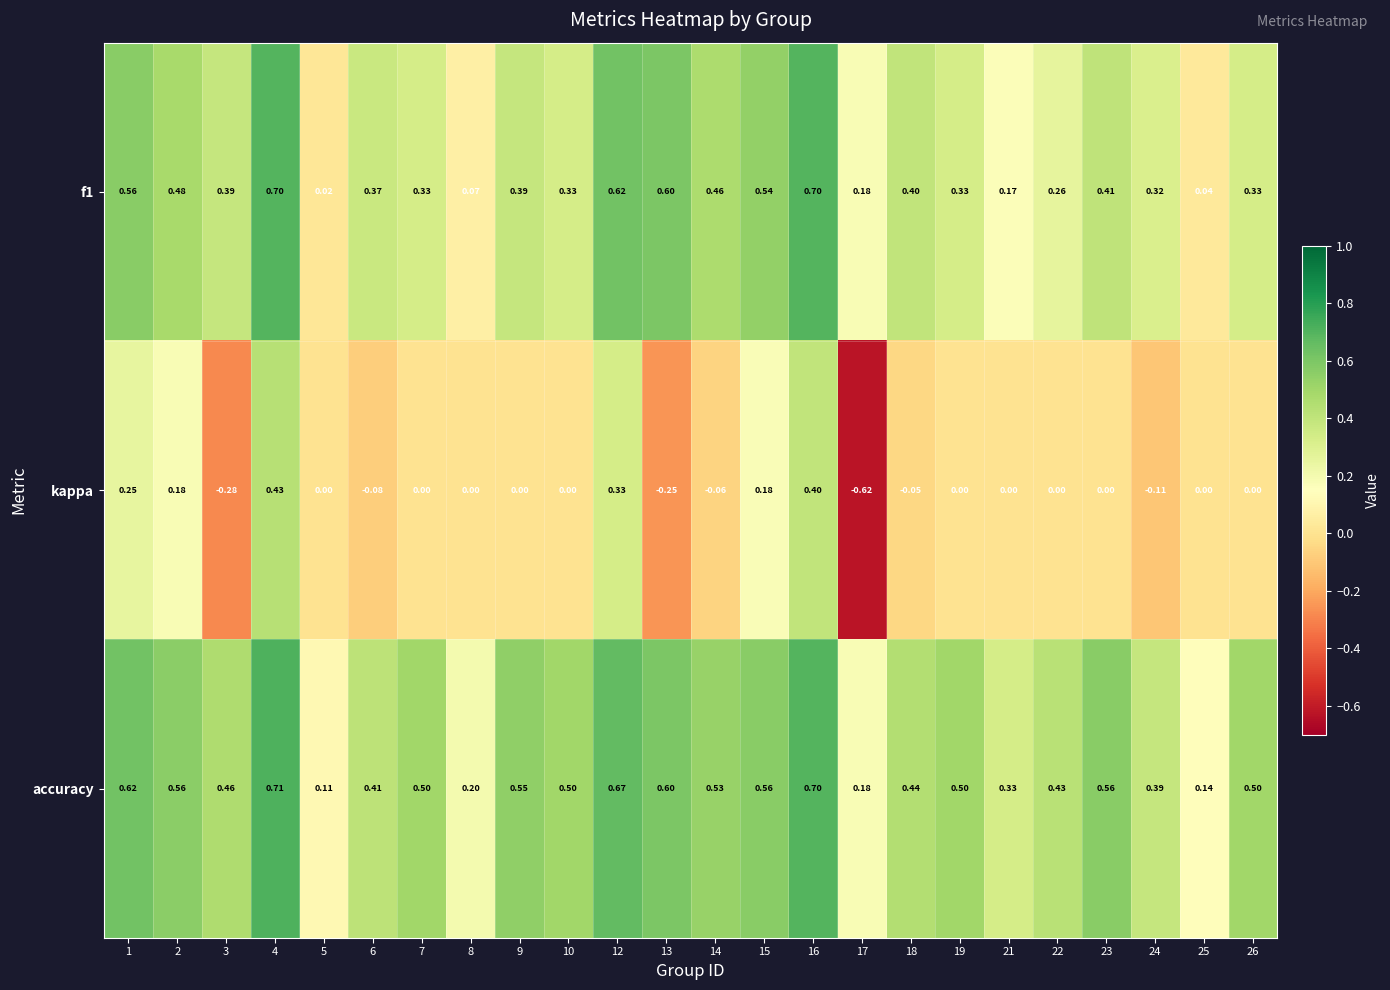

Between 1 and 14, which series saw the biggest shift?

kappa